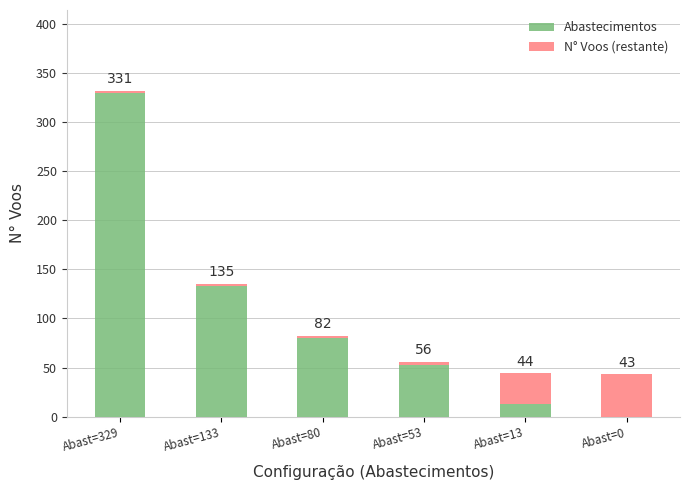

At which label does Abastecimentos first exceed 80?

Abast=329